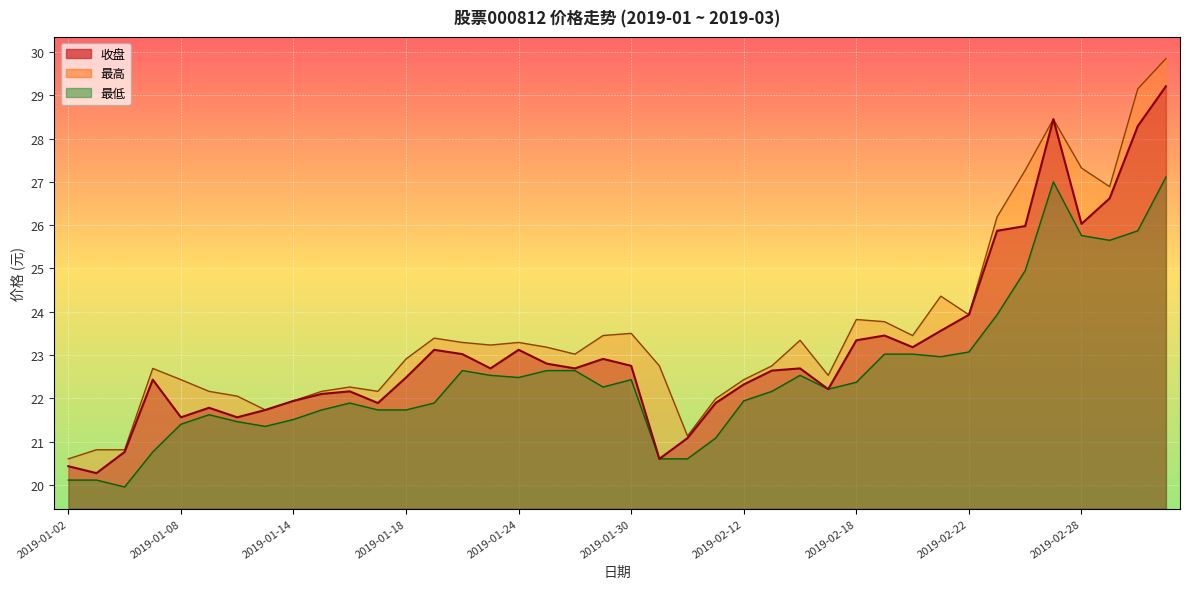

Which series changed the most between 2019-01-28 and 2019-01-31?

收盘